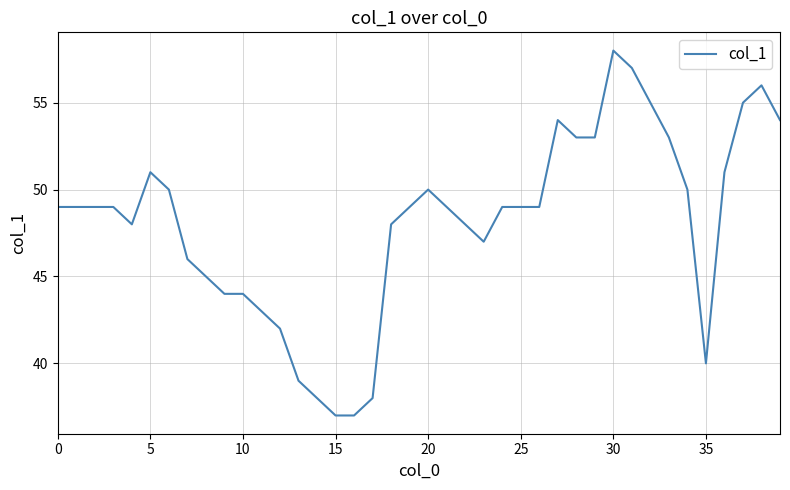

What is the difference between the maximum and second lowest values?

21